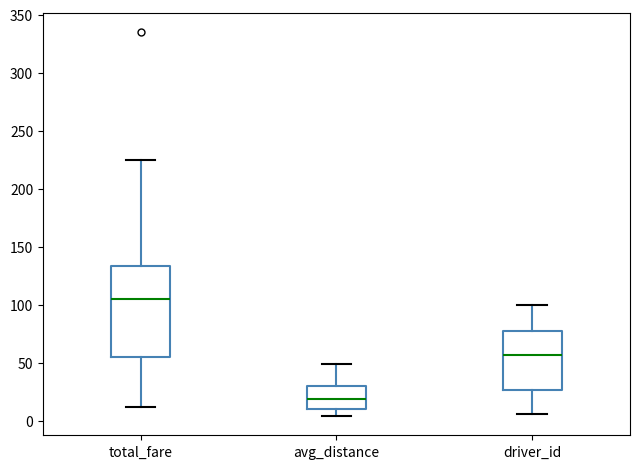

Which box has the lowest median line?

avg_distance